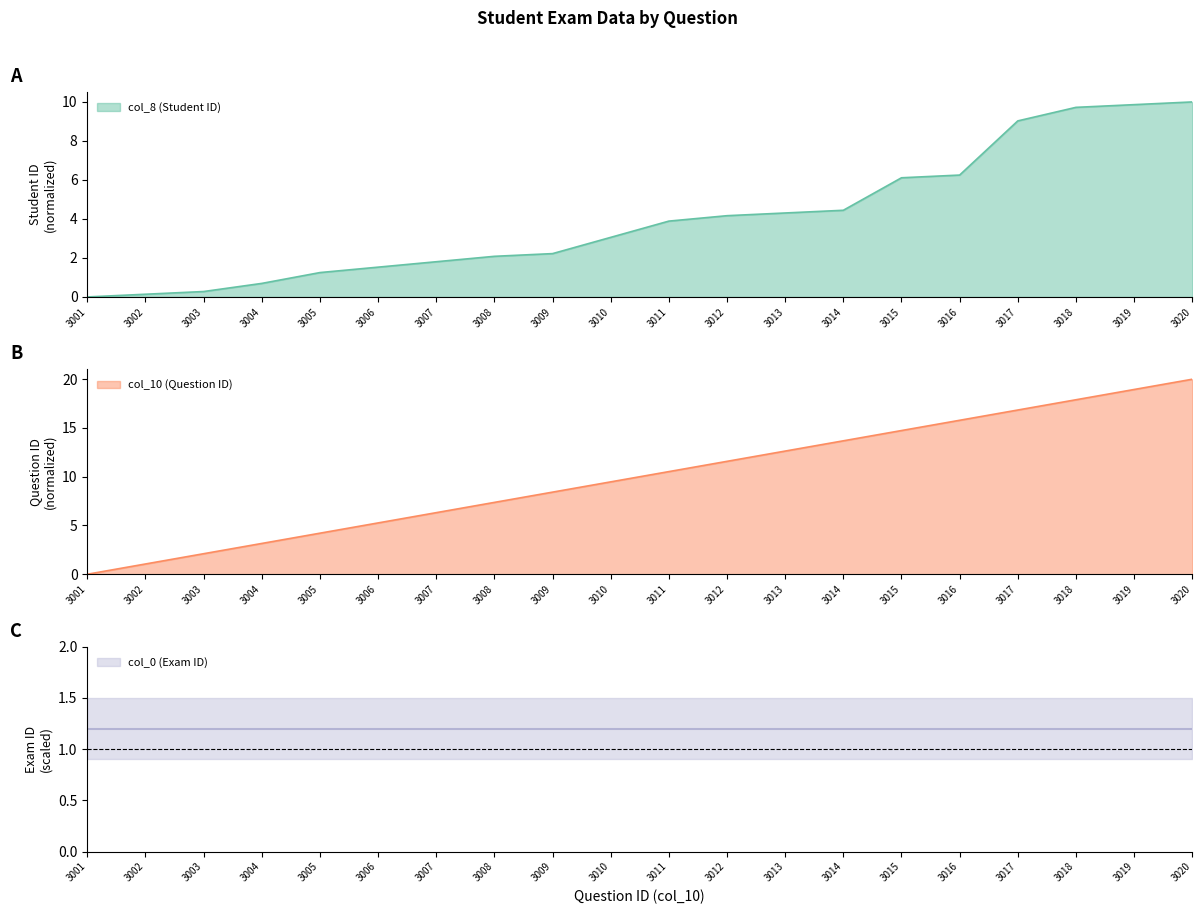

What is the value of the col_8 (Student ID) point at the 5th from the left?

1.2